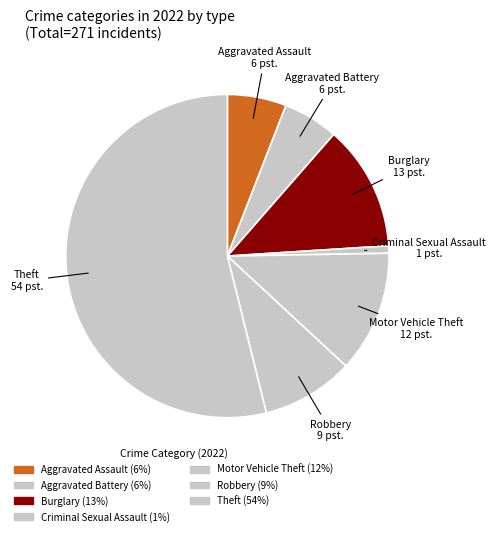

What is the largest slice in the pie chart?

Theft